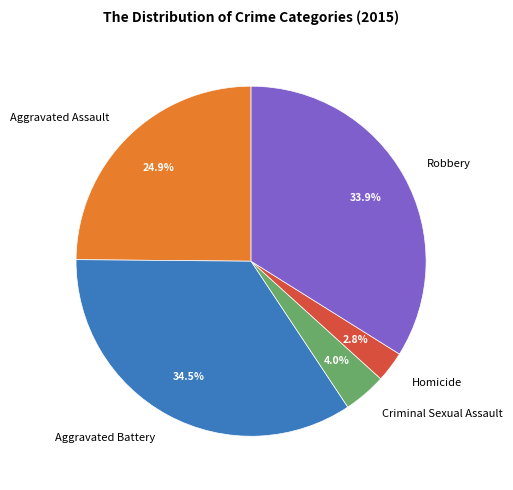

Count the number of slices in the pie.

5